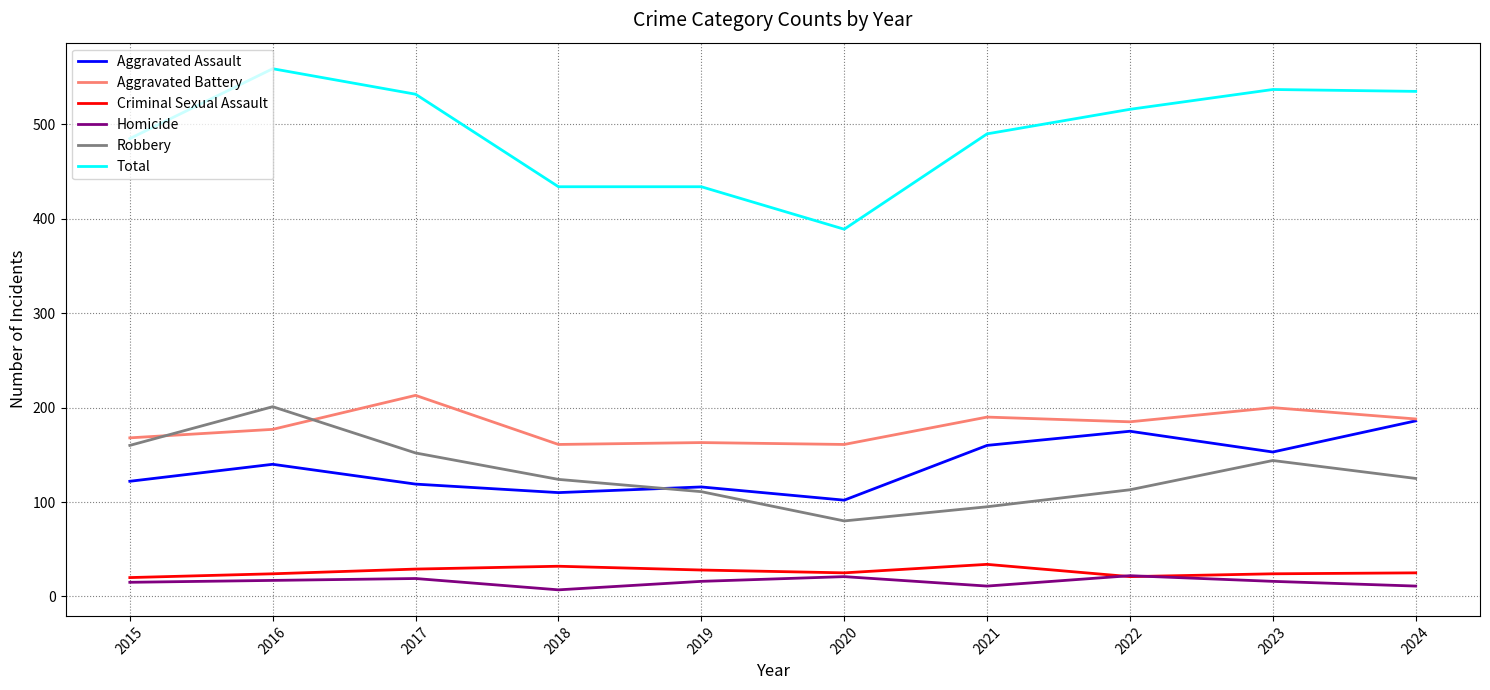

How many lines are shown in the chart?

6